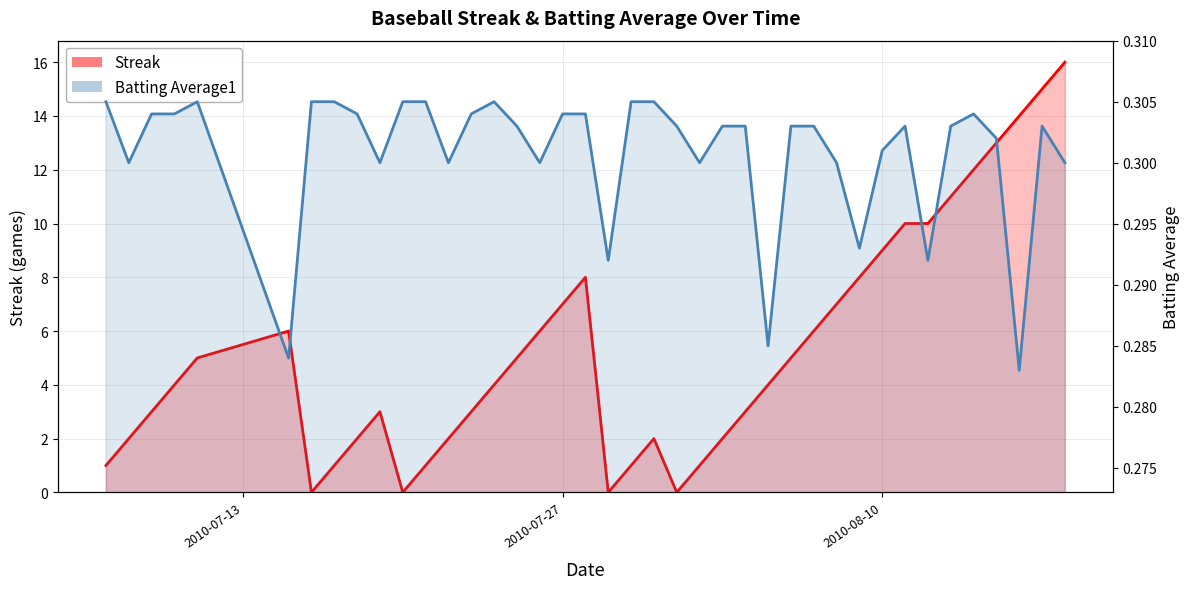

Which has a higher value, 2010-07-11 or 2010-07-10?

2010-07-11